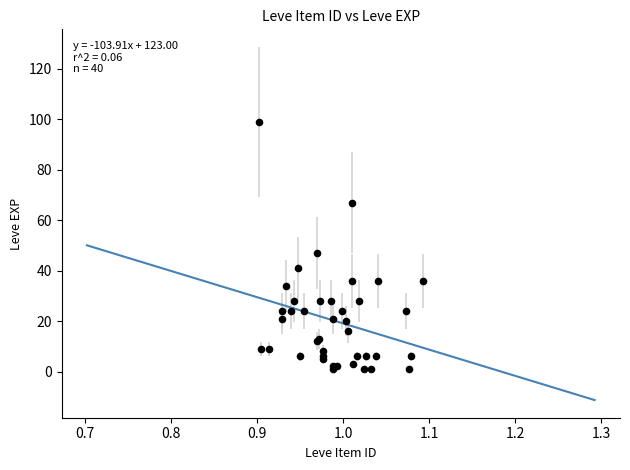

What Y value in the scatter plot is closest to 50?

47